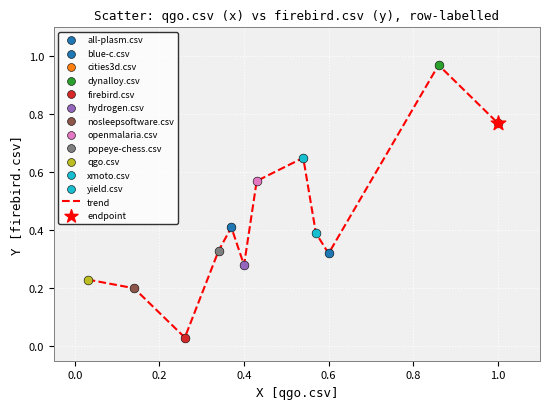

What is the difference between the maximum and minimum values?

0.9